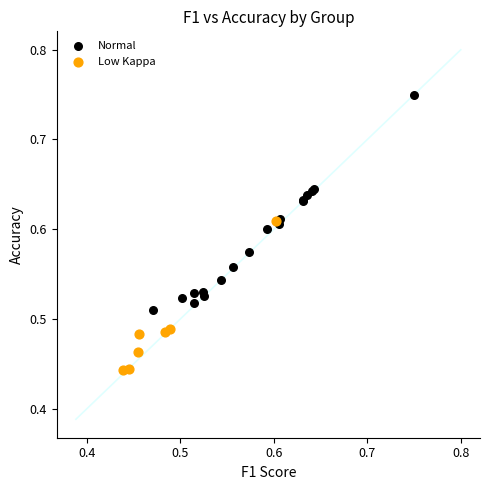

Which series reaches the maximum Y coordinate?

Normal